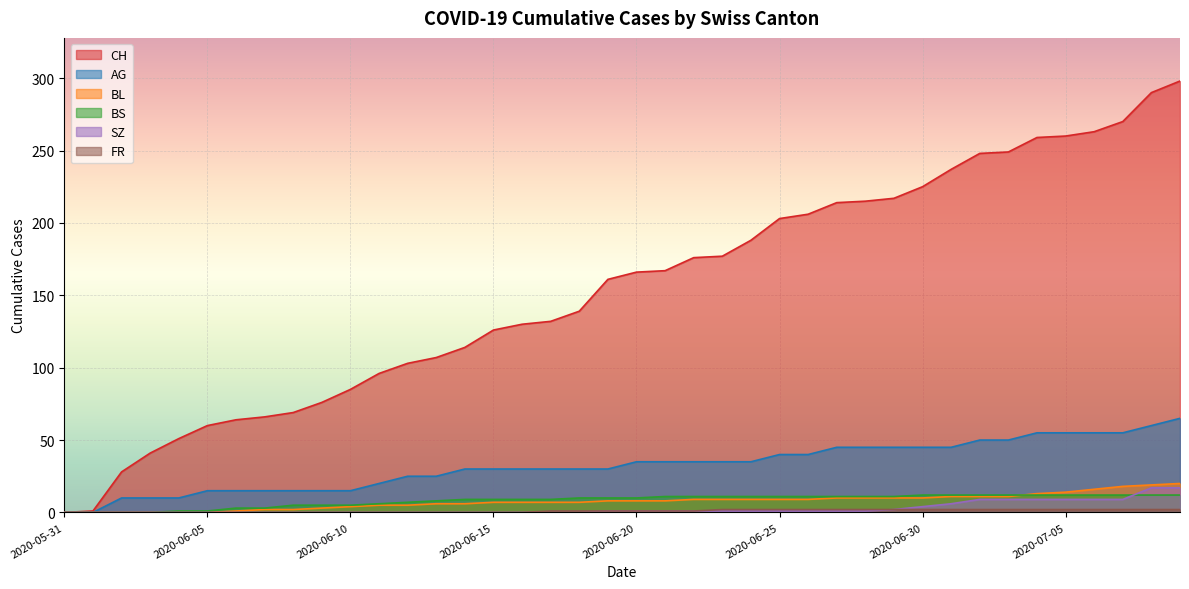

Is the value of BS at 2020-06-10 greater than the value of AG at 2020-06-24?

No